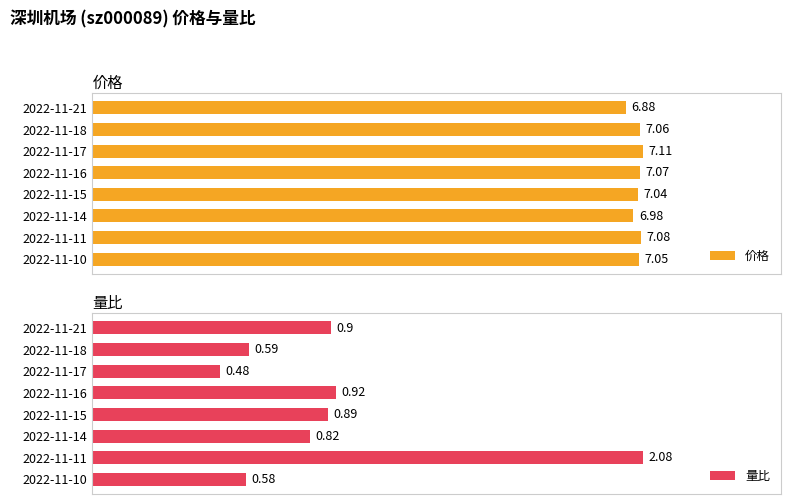

What is the value of the 价格 bar at the 1st from the left?

6.9